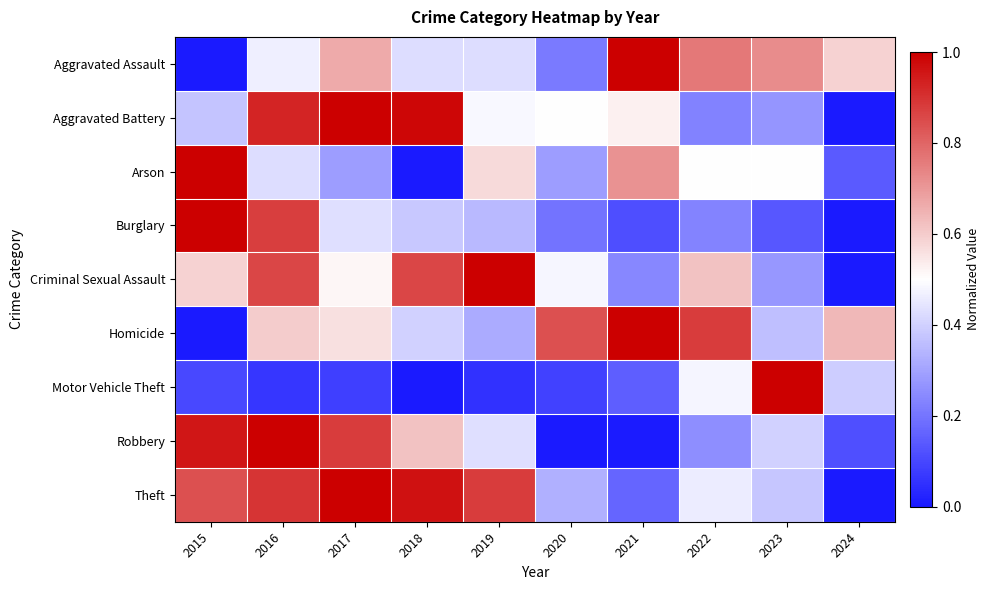

Reading left to right, transcribe all the data shown in this chart.

Aggravated Assault: 2015=0.0	2016=0.5	2017=0.7	2018=0.4	2019=0.4	2020=0.2	2021=1.0	2022=0.8	2023=0.7	2024=0.6
Aggravated Battery: 2015=0.4	2016=0.9	2017=1.0	2018=1.0	2019=0.5	2020=0.5	2021=0.5	2022=0.2	2023=0.3	2024=0.0
Arson: 2015=1.0	2016=0.4	2017=0.3	2018=0.0	2019=0.6	2020=0.3	2021=0.7	2022=0.5	2023=0.5	2024=0.1
Burglary: 2015=1.0	2016=0.9	2017=0.4	2018=0.4	2019=0.4	2020=0.2	2021=0.1	2022=0.2	2023=0.1	2024=0.0
Criminal Sexual Assault: 2015=0.6	2016=0.9	2017=0.5	2018=0.9	2019=1.0	2020=0.5	2021=0.2	2022=0.6	2023=0.3	2024=0.0
Homicide: 2015=0.0	2016=0.6	2017=0.6	2018=0.4	2019=0.3	2020=0.8	2021=1.0	2022=0.9	2023=0.4	2024=0.6
Motor Vehicle Theft: 2015=0.1	2016=0.1	2017=0.1	2018=0.0	2019=0.1	2020=0.1	2021=0.1	2022=0.5	2023=1.0	2024=0.4
Robbery: 2015=1.0	2016=1.0	2017=0.9	2018=0.6	2019=0.4	2020=0.0	2021=0.0	2022=0.3	2023=0.4	2024=0.1
Theft: 2015=0.8	2016=0.9	2017=1.0	2018=1.0	2019=0.9	2020=0.3	2021=0.2	2022=0.5	2023=0.4	2024=0.0